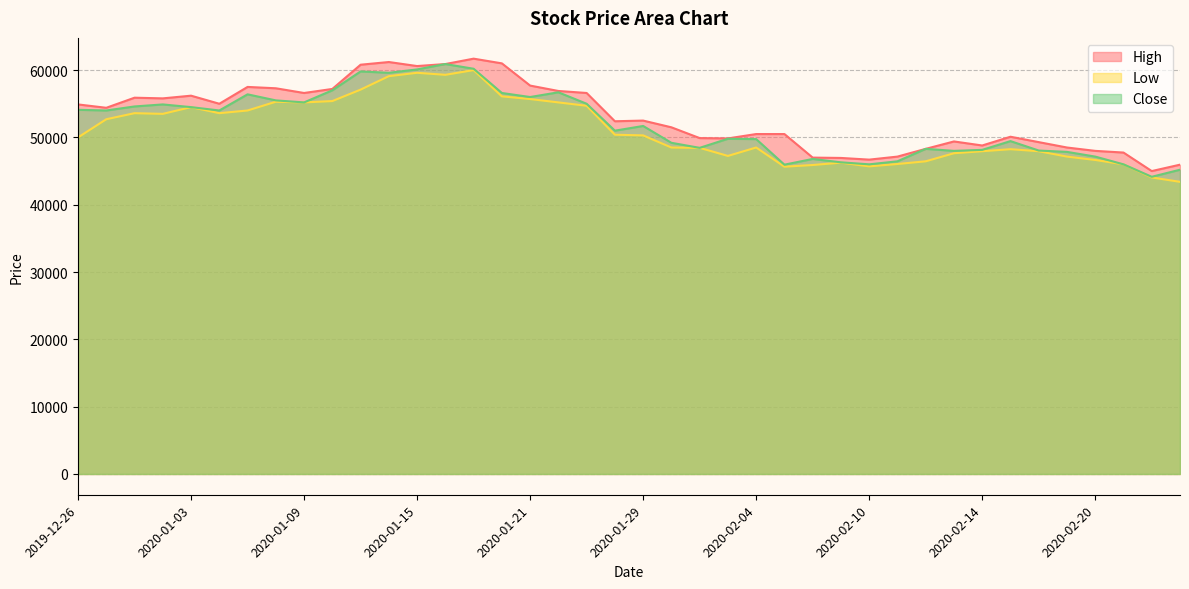

What value does the Close series have at 2020-02-05, to the nearest 100?

46000